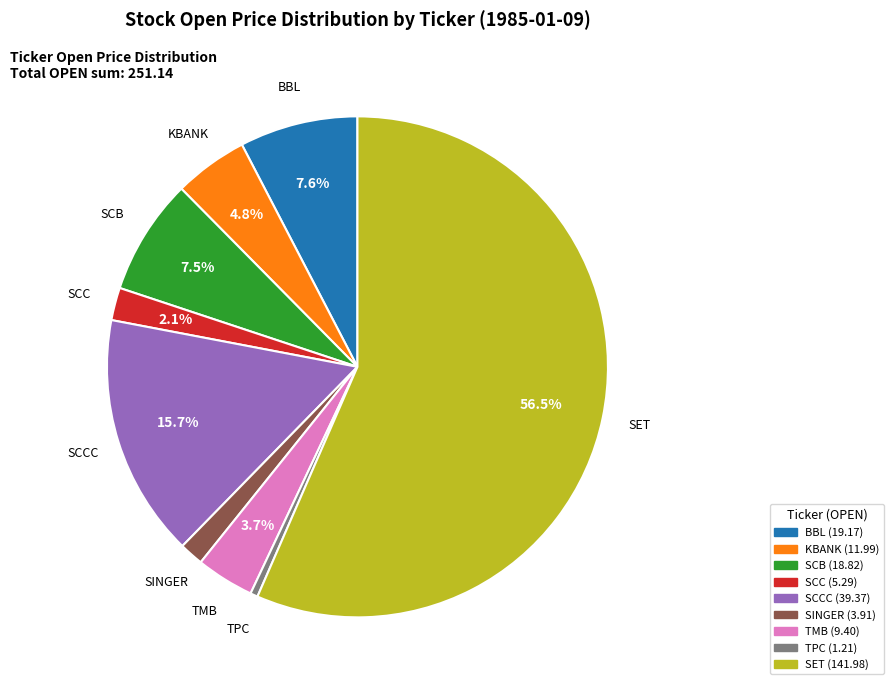

To the nearest percent, what is the difference between the largest and smallest slice percentages?

56%